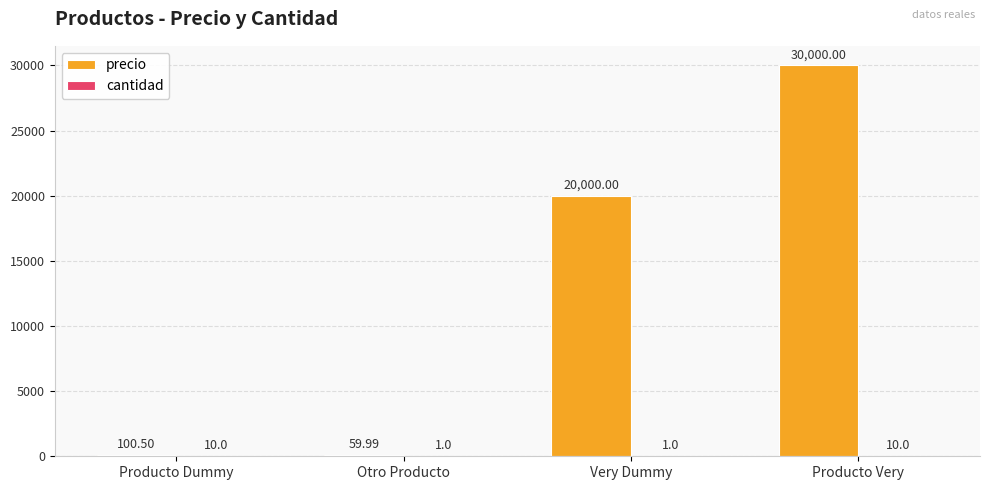

What is the maximum value for precio?

30000.0